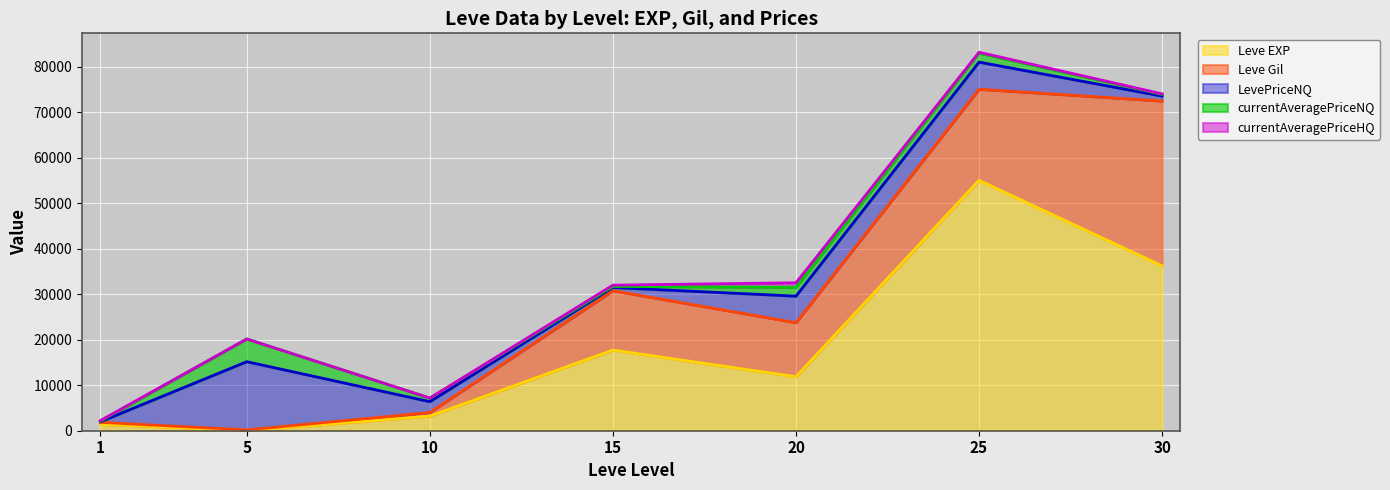

In Leve Gil, how many points are lower than both neighbors (excluding endpoints)?

2